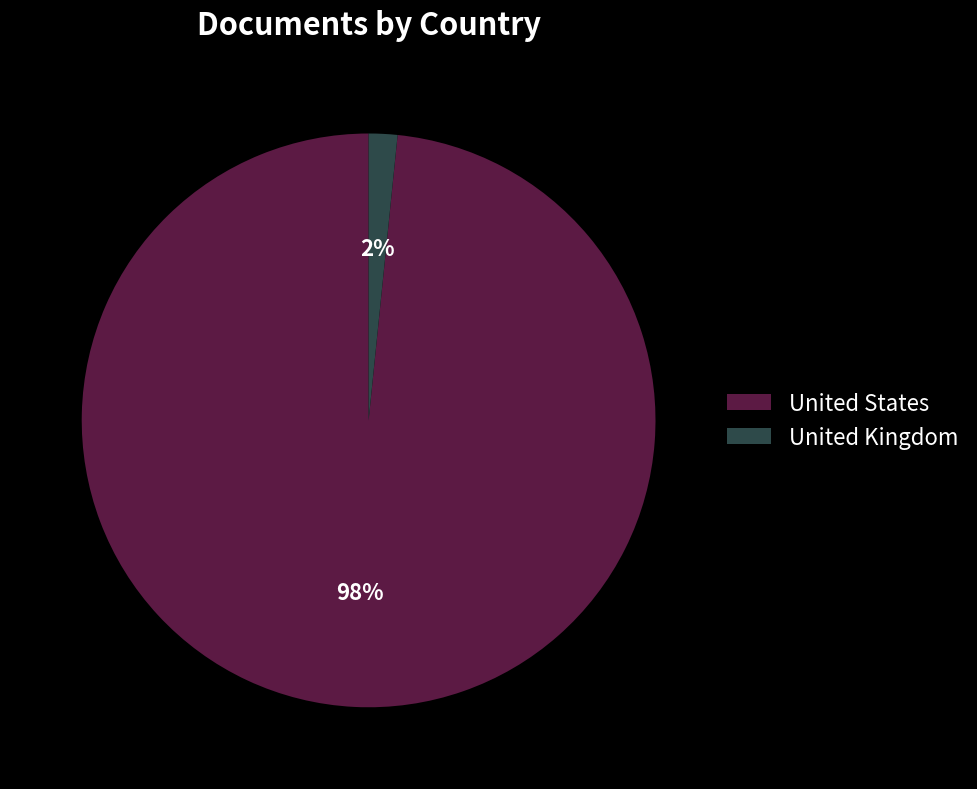

Combined, do United Kingdom and United States account for over 50%?

Yes